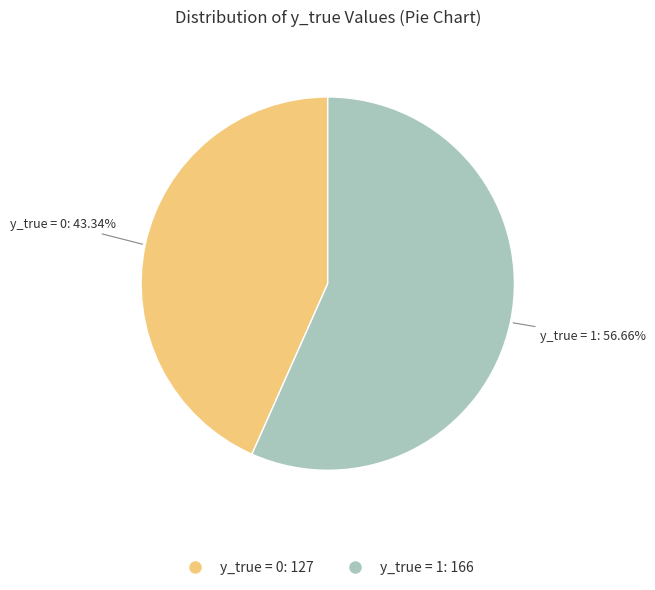

Is there any slice that represents more than half of the pie?

Yes